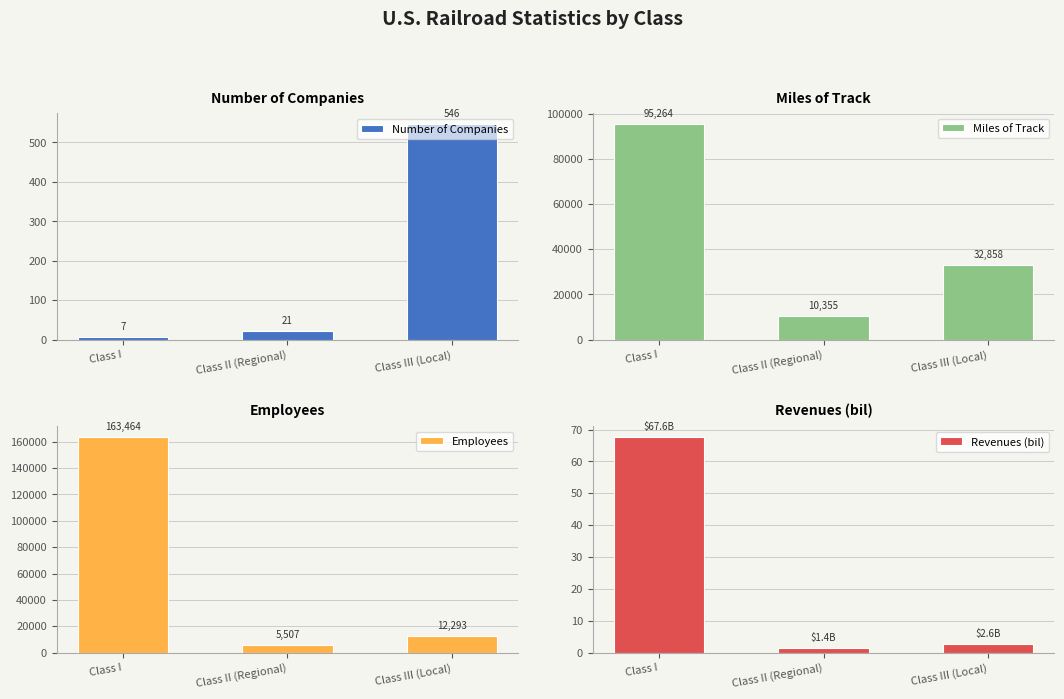

What is the highest value of the Number of Companies series?

546